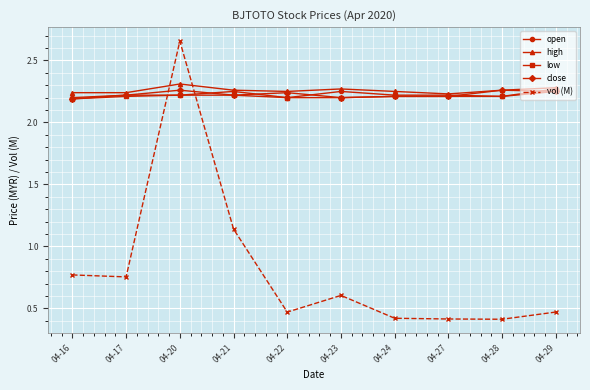

What is the smallest value displayed?

0.4